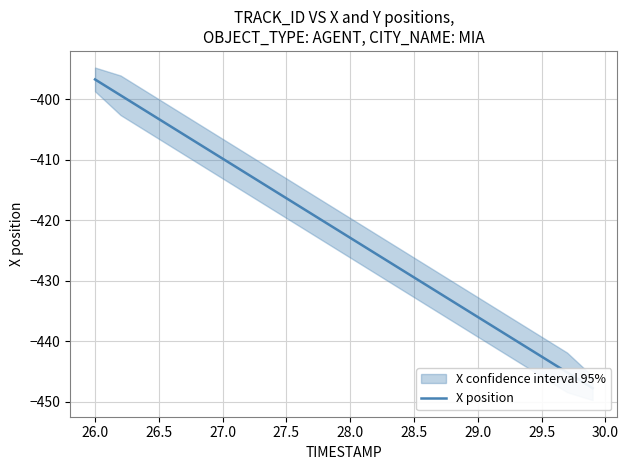

Count the number of categories in the chart.

40